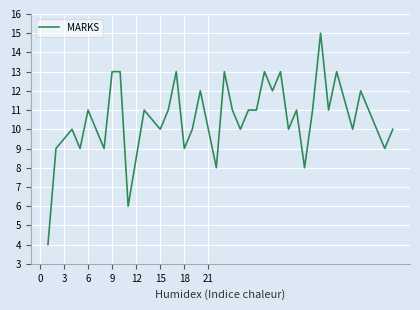

What is the difference between the maximum and minimum values?

11